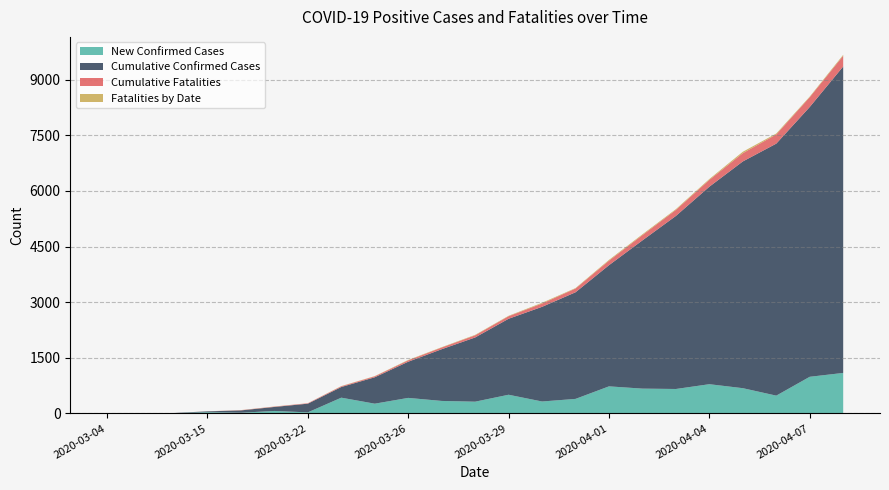

What is the highest value of the New Confirmed Cases series?

1092